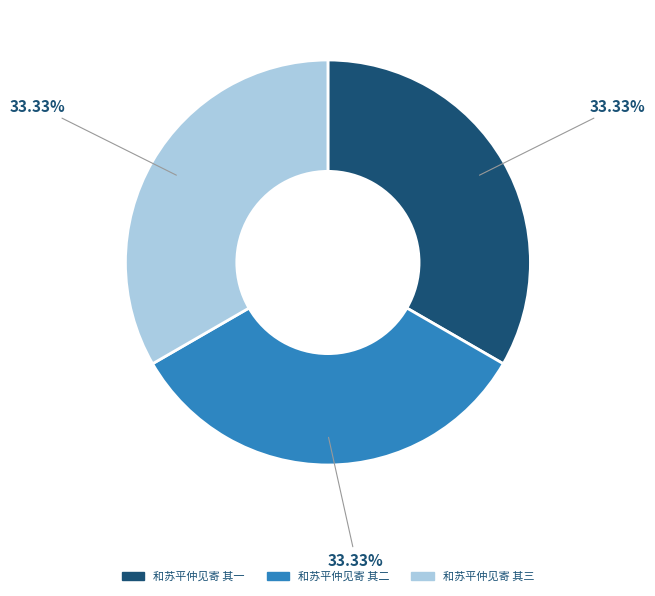

How many segments does this pie chart have?

3